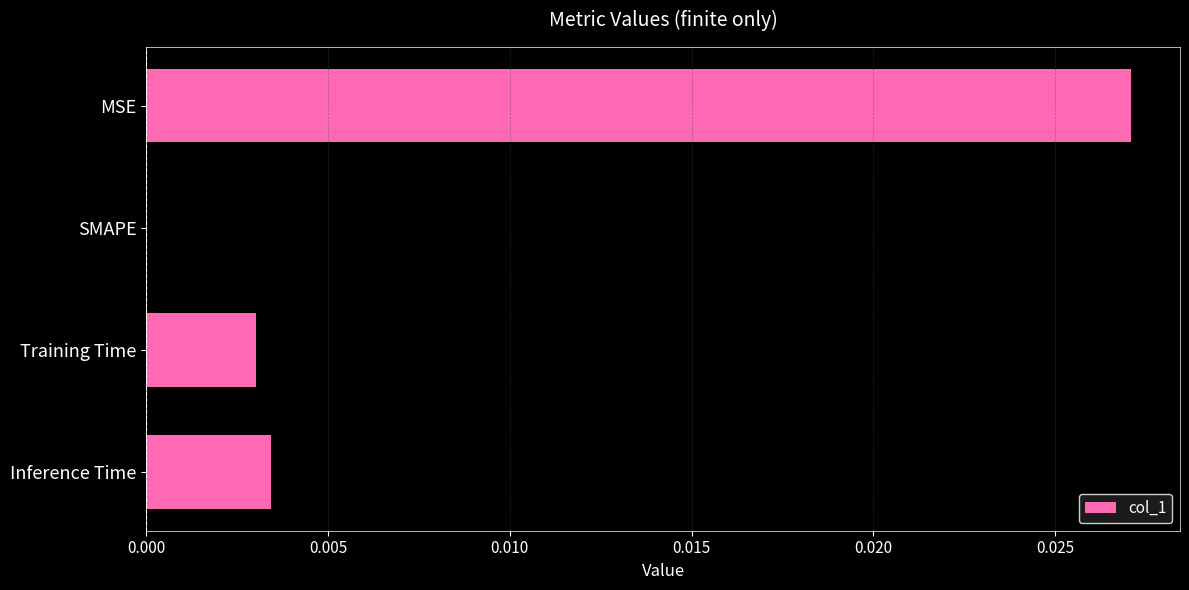

True or false: the data shows 0.0 at Training Time.

True